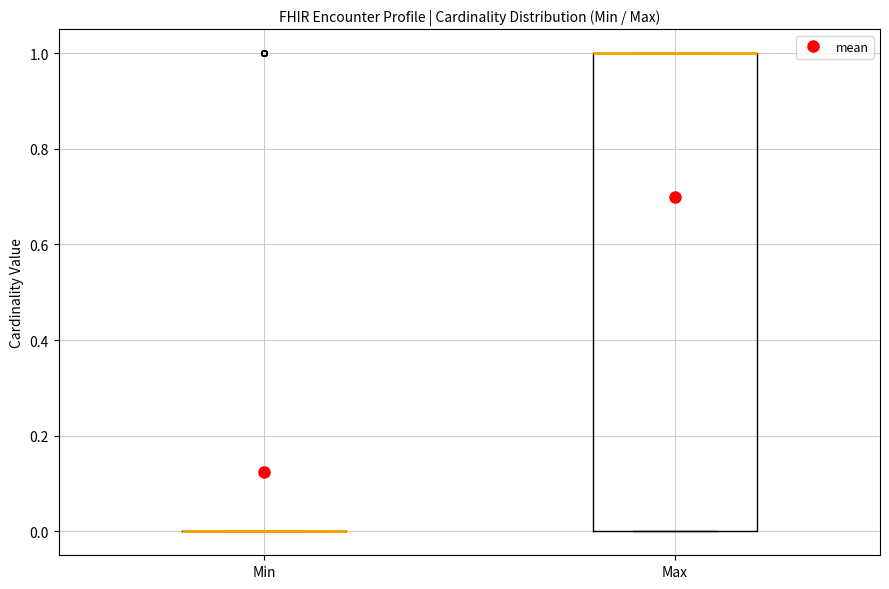

Comparing the boxes themselves (not the whiskers), which one is the tallest?

Max